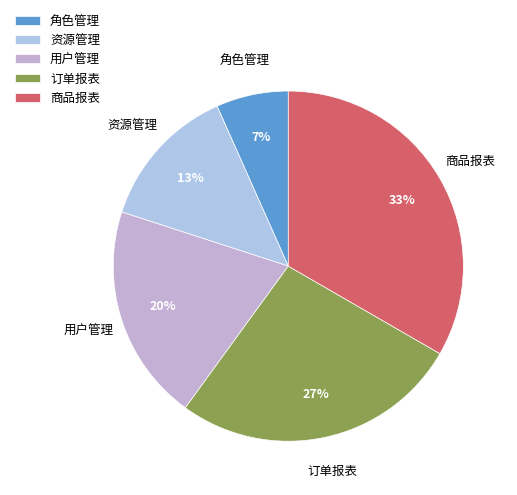

Is the sum of 资源管理 and 角色管理 greater than half?

No